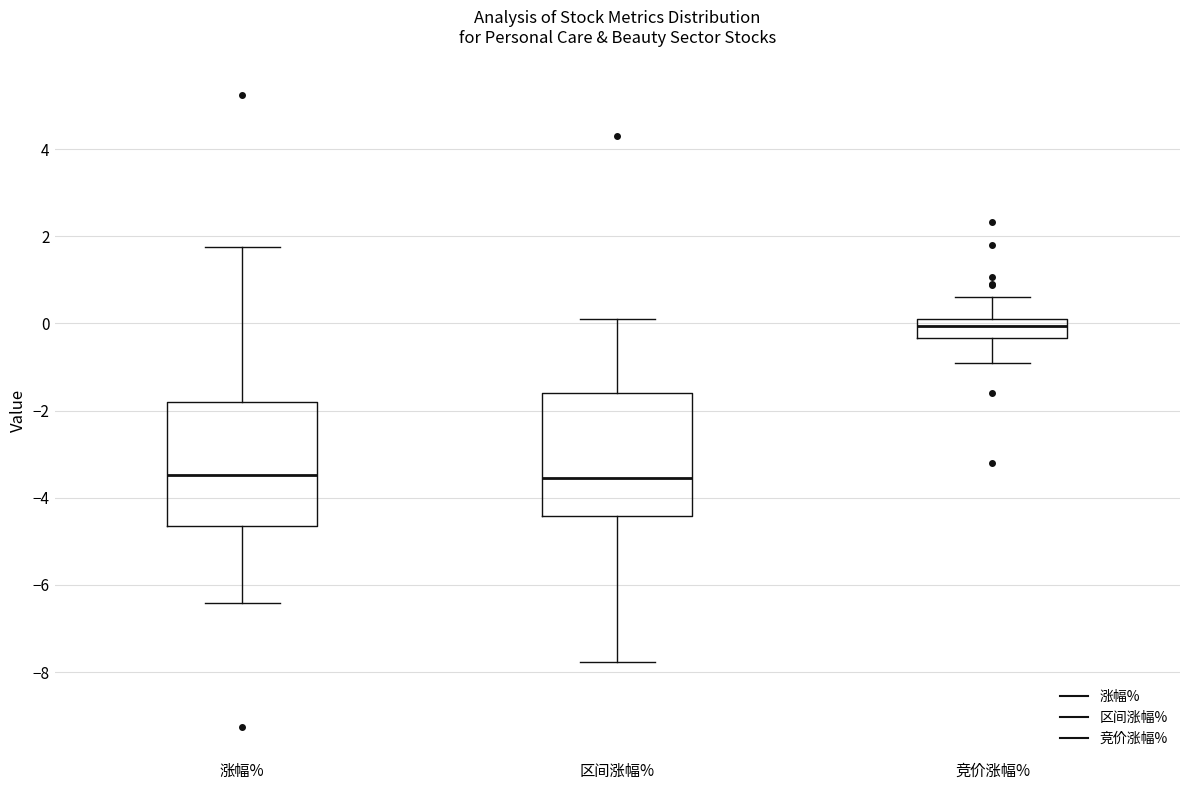

Reading left to right, transcribe this box plot: for each box, give where its median line is, the range the box spans, and where its two whiskers end, as read against the y-axis. The values are not printed on the chart, so give them approximately, as read against the axis.

涨幅%: median -3.4, box -4.6 to -1.8, whiskers -6.4 to 1.8
区间涨幅%: median -3.6, box -4.4 to -1.6, whiskers -7.8 to 0.2
竞价涨幅%: median 0.0 (inside the box), box -0.4 to 0.0, whiskers -1.0 to 0.6